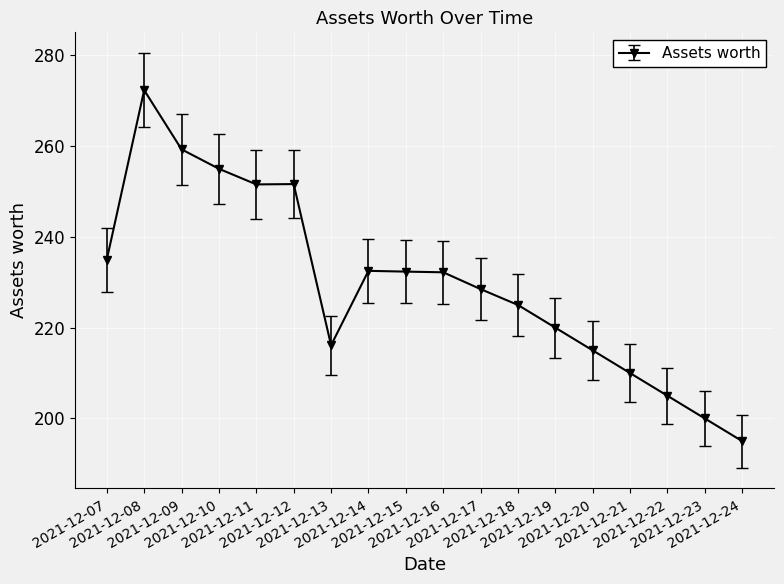

What is the change in value from 2021-12-10 to 2021-12-19?

-35.0